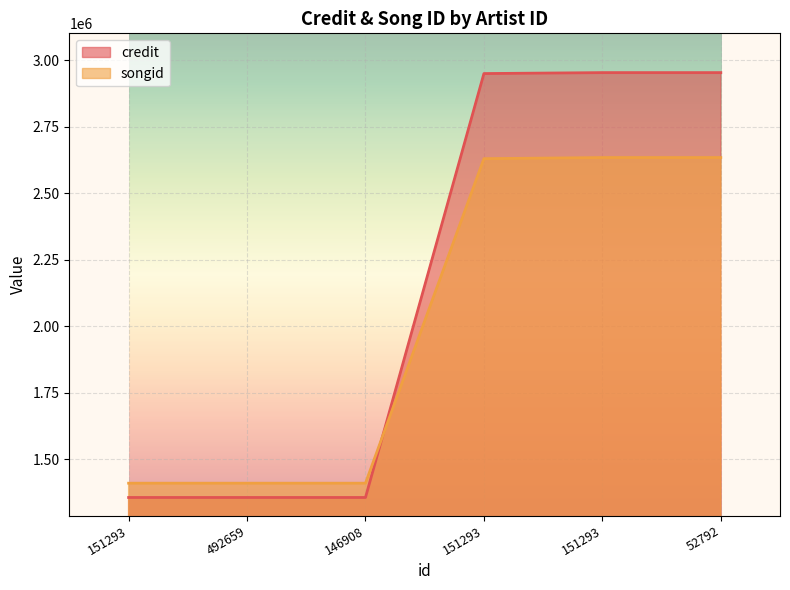

Which label corresponds to the smallest value in the chart?

151293